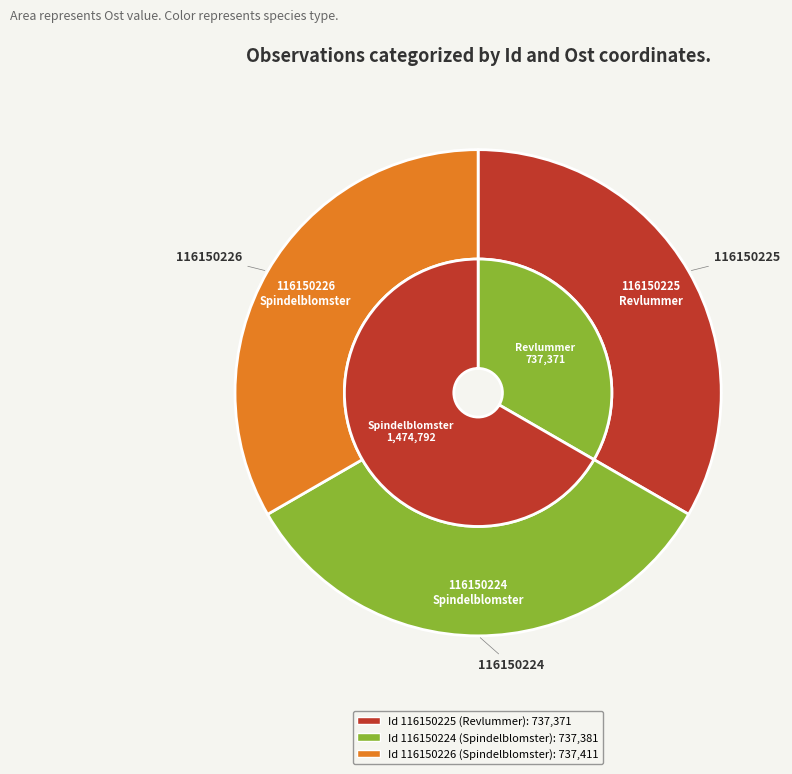

What is the change in value from 116150224 to 116150226?

+30